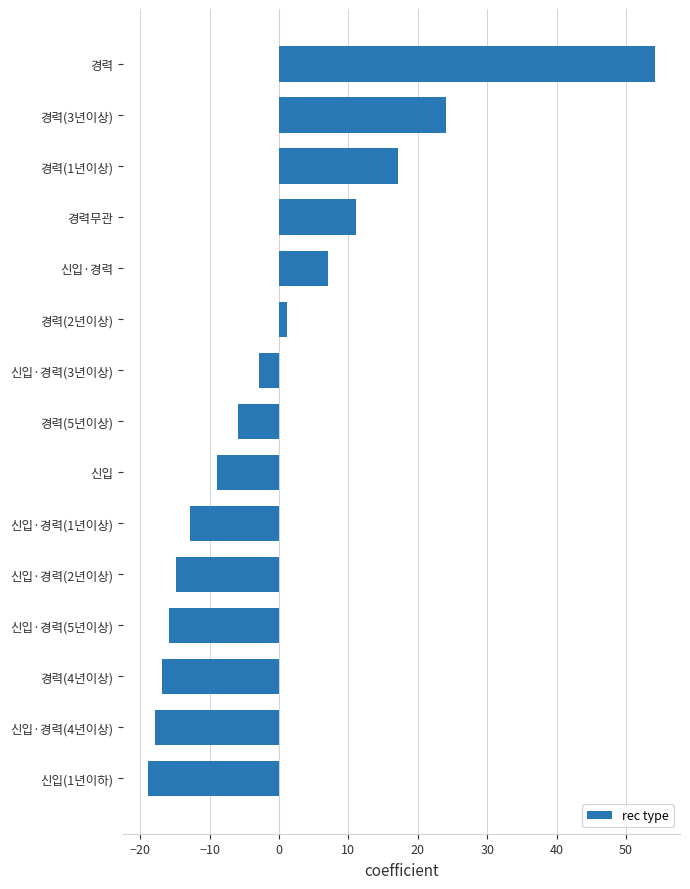

List the labels in order of value, largest first.

경력, 경력(3년이상), 경력(1년이상), 경력무관, 신입·경력, 경력(2년이상), 신입·경력(3년이상), 경력(5년이상), 신입, 신입·경력(1년이상), 신입·경력(2년이상), 신입·경력(5년이상), 경력(4년이상), 신입·경력(4년이상), 신입(1년이하)